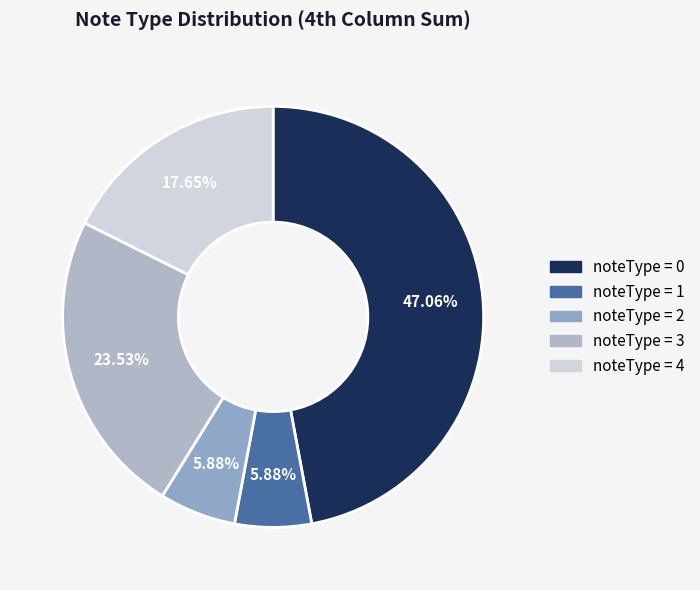

Count the number of slices in the pie.

5